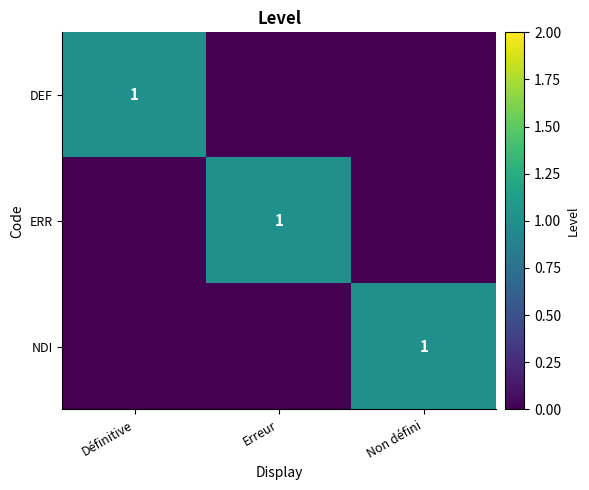

Count the ERR values in the range 0 to 1.

3